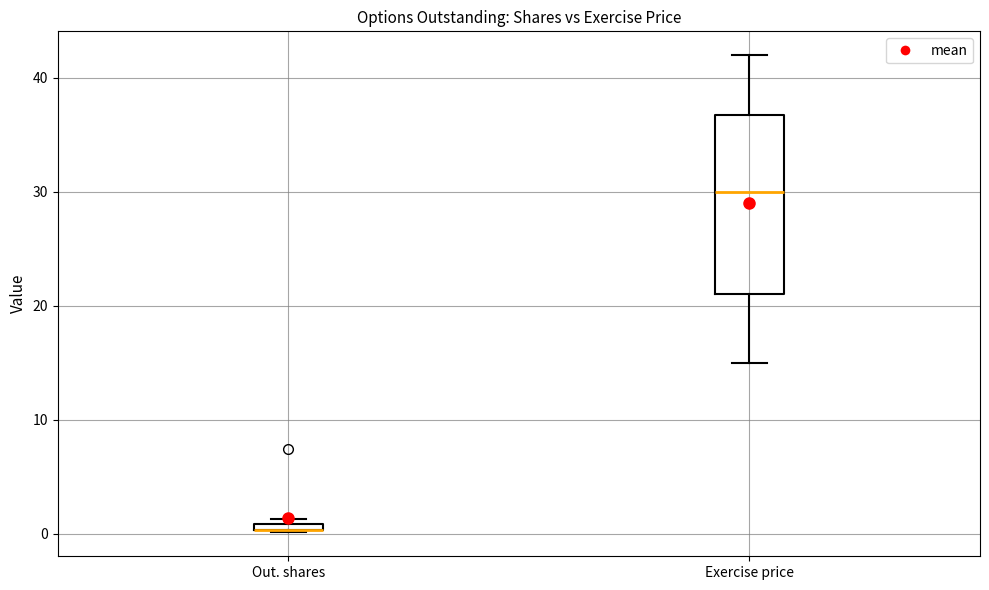

Where is the lower edge of the box for Out. shares on the y-axis? The values are not printed on the chart, so give them approximately, as read against the axis.

0